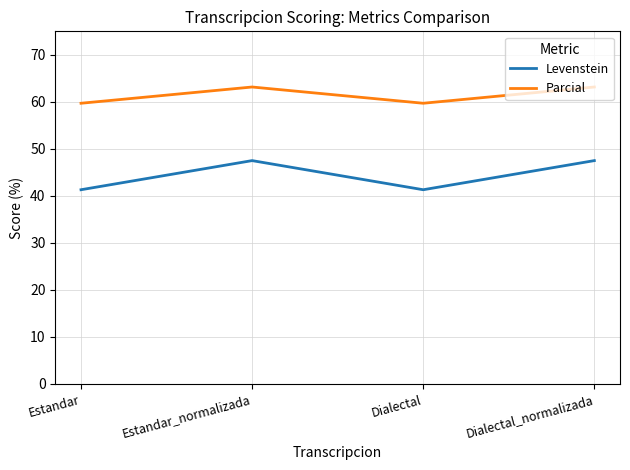

Reading left to right, transcribe all the data shown in this chart.

Levenstein: 41.3	47.5	41.3	47.5
Parcial: 59.7	63.2	59.7	63.2